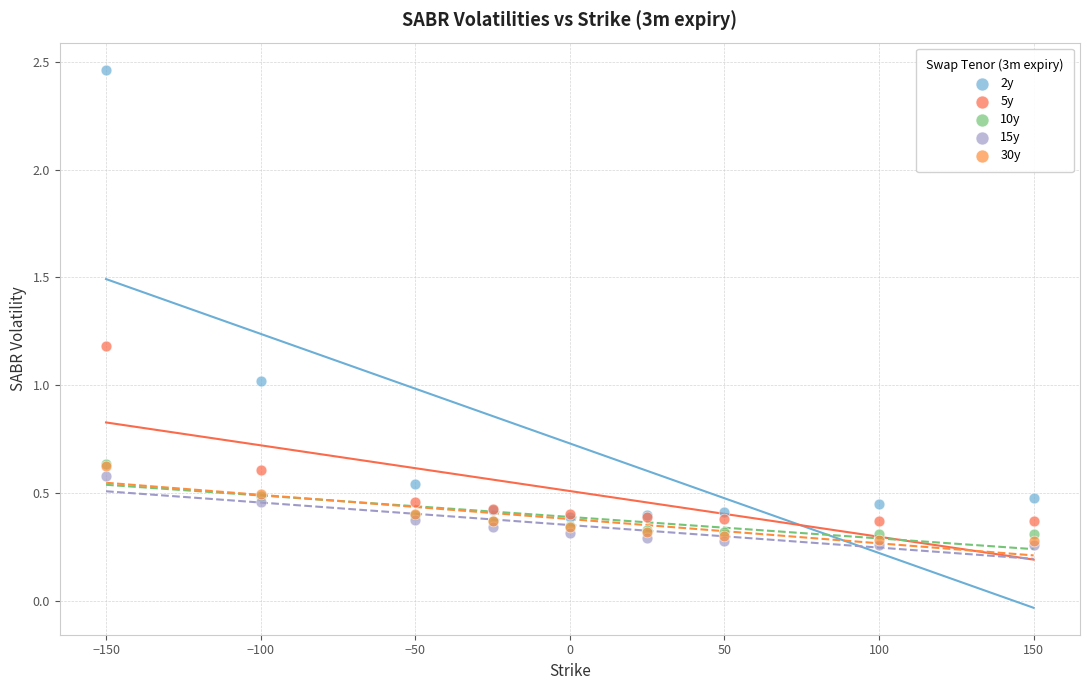

Which series contains the highest Y value?

2y